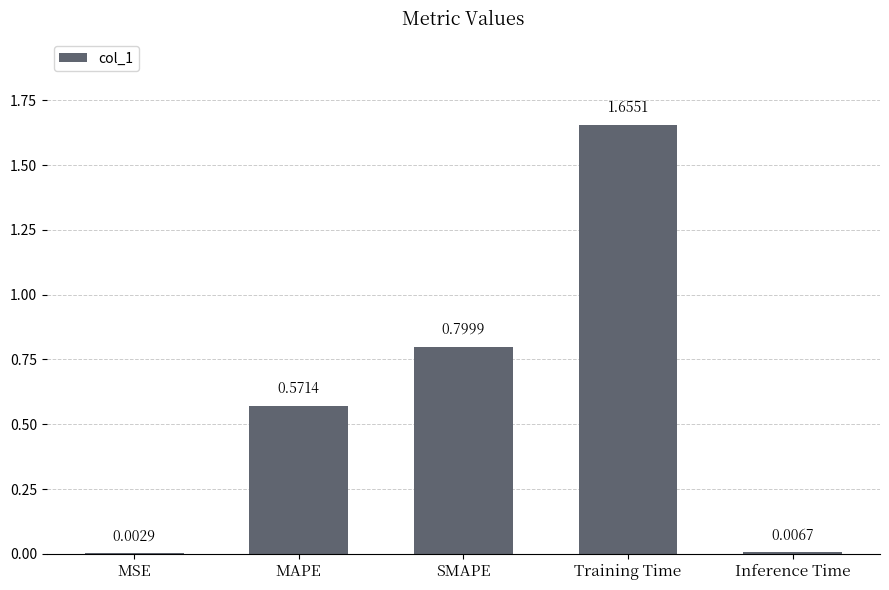

At which label is the value closest to 0?

MSE